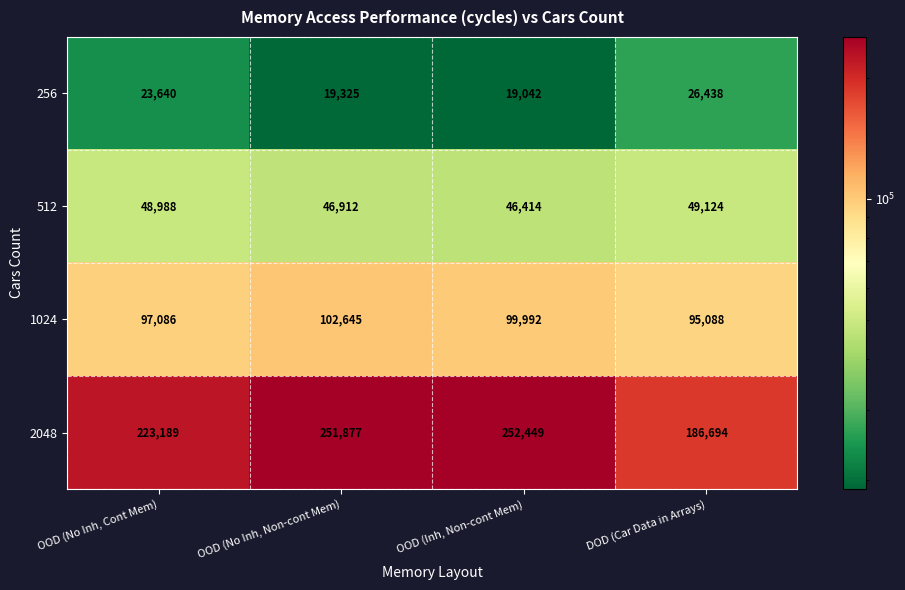

At OOD (Inh, Non-cont Mem), list the series in order from smallest to largest.

256, 512, 1024, 2048